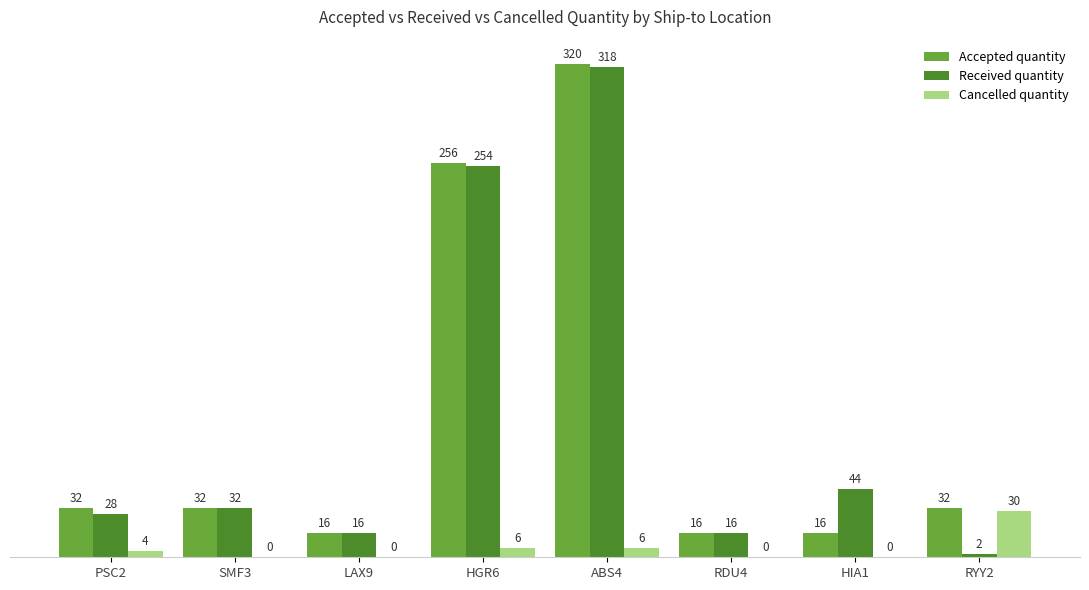

Is it true that Received quantity equals 16 at RDU4?

True